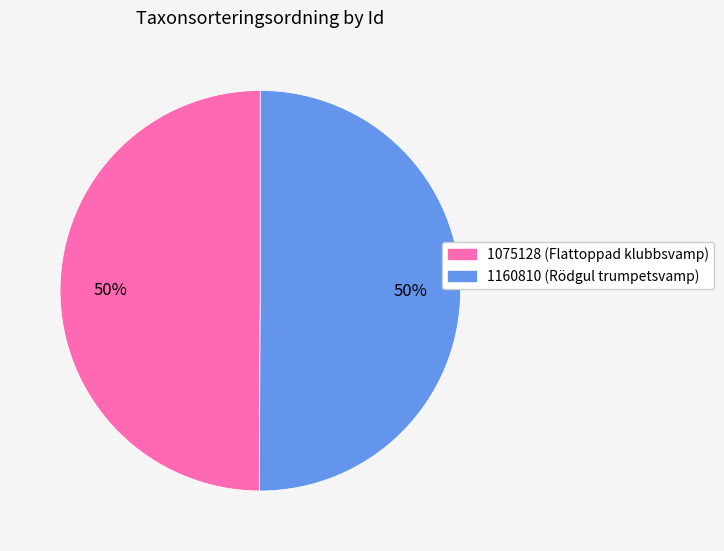

To the nearest percent, what is the combined percentage of 1075128 and 1160810?

100%